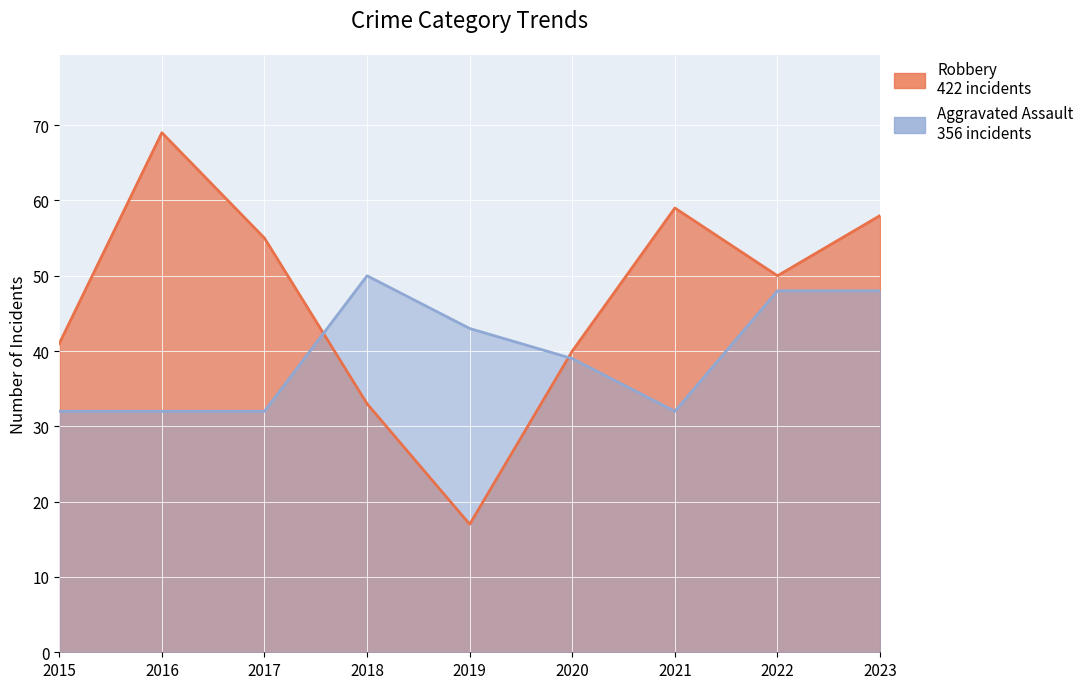

How many distinct data groups are displayed?

2